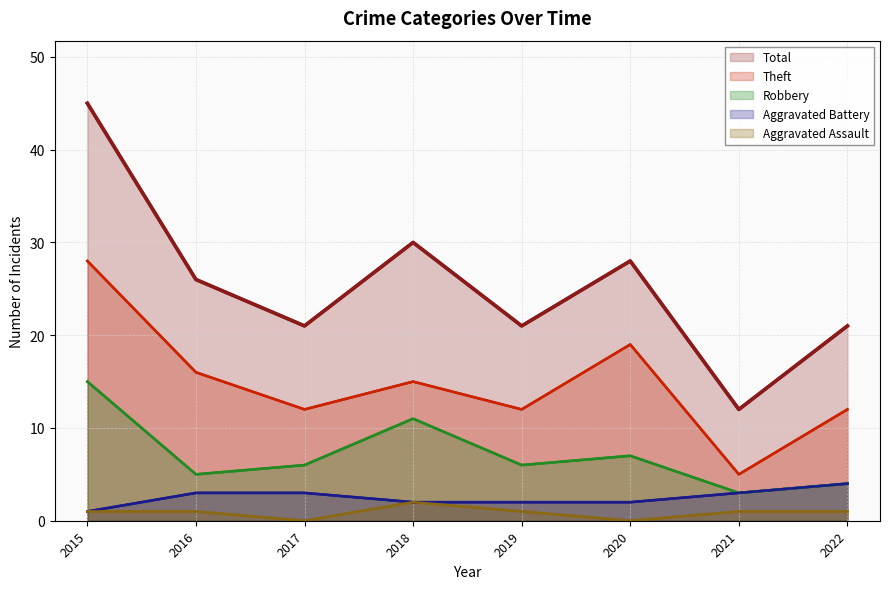

Is the value of Aggravated Assault at 2021 greater than the value of Total at 2021?

No